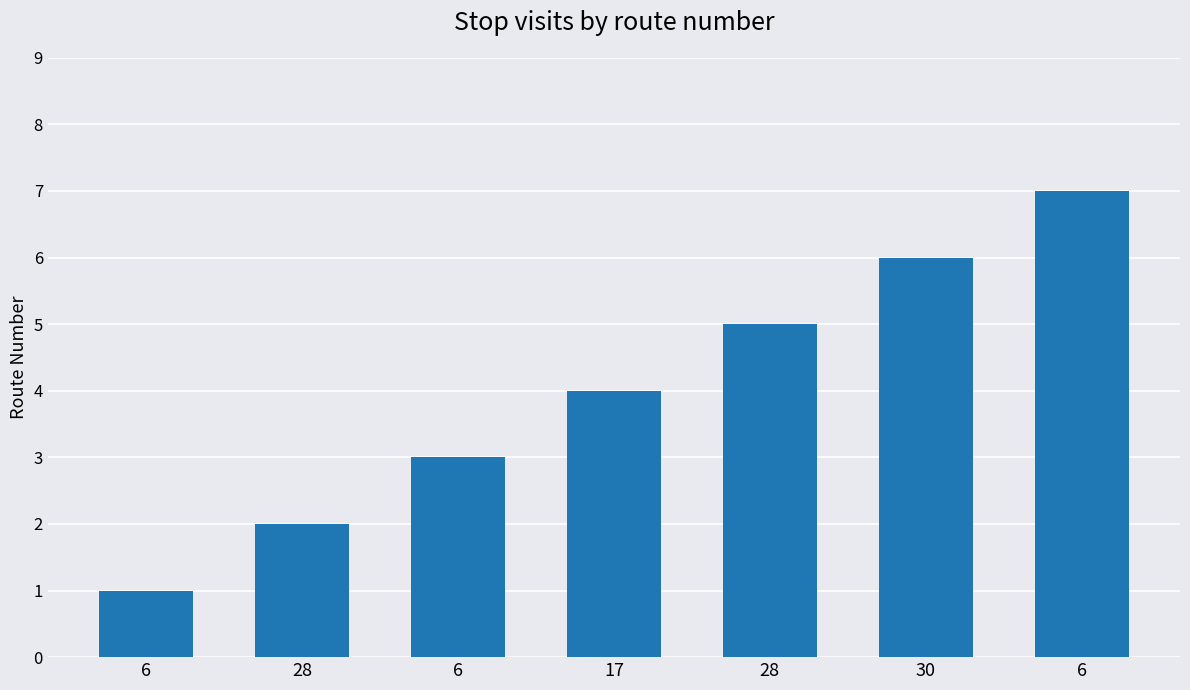

Between 30 and 6, which is larger?

30